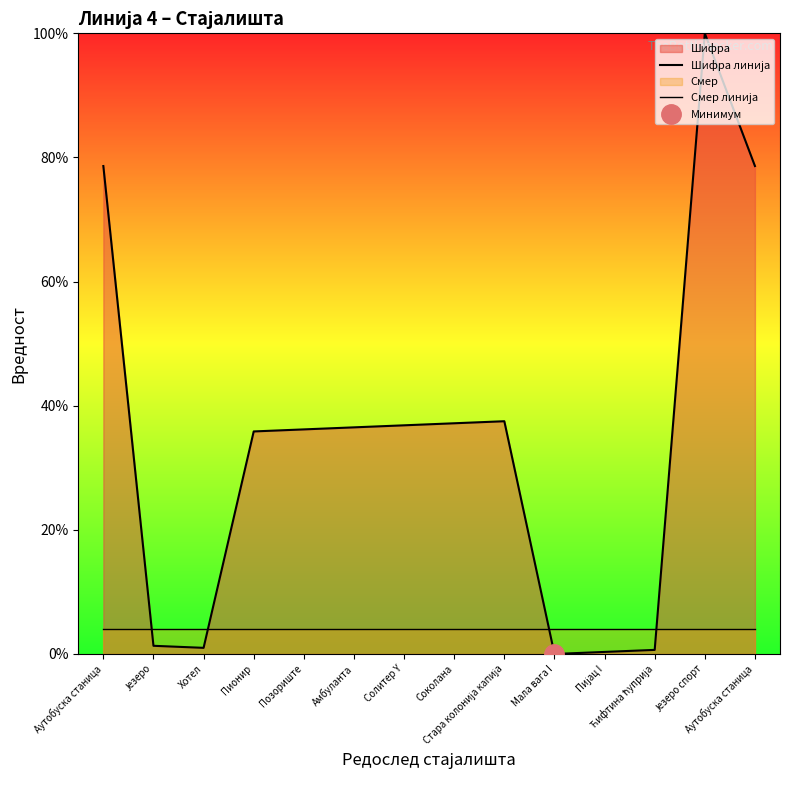

Reading left to right, what are all the values shown in this chart?

Шифра линија: Аутобуска станица=78.6	Језеро=1.3	Хотел=1.0	Пионир=35.9	Позориште=36.2	Амбуланта=36.5	Солитер Y=36.8	Соколана=37.2	Стара колонија капија=37.5	Мала вага I=0.0	Пијац I=0.3	Ћифтина ћуприја=0.7	Језеро спорт=100.0	Аутобуска станица=78.6
Смер линија: Аутобуска станица=4.0	Језеро=4.0	Хотел=4.0	Пионир=4.0	Позориште=4.0	Амбуланта=4.0	Солитер Y=4.0	Соколана=4.0	Стара колонија капија=4.0	Мала вага I=4.0	Пијац I=4.0	Ћифтина ћуприја=4.0	Језеро спорт=4.0	Аутобуска станица=4.0